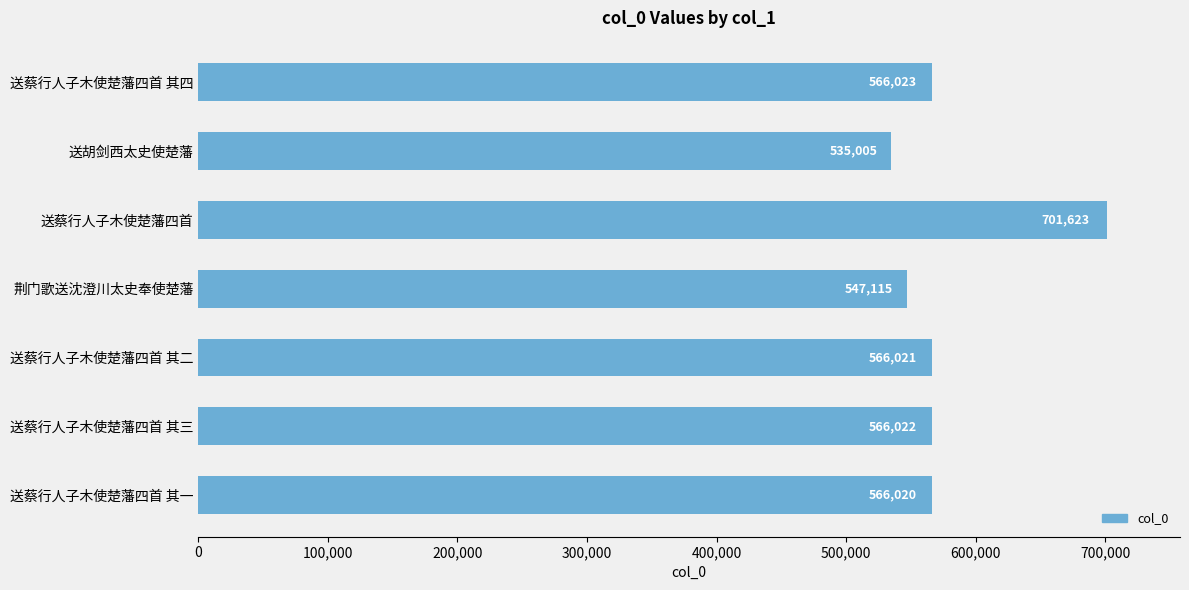

What is the sum of all values?

4047829